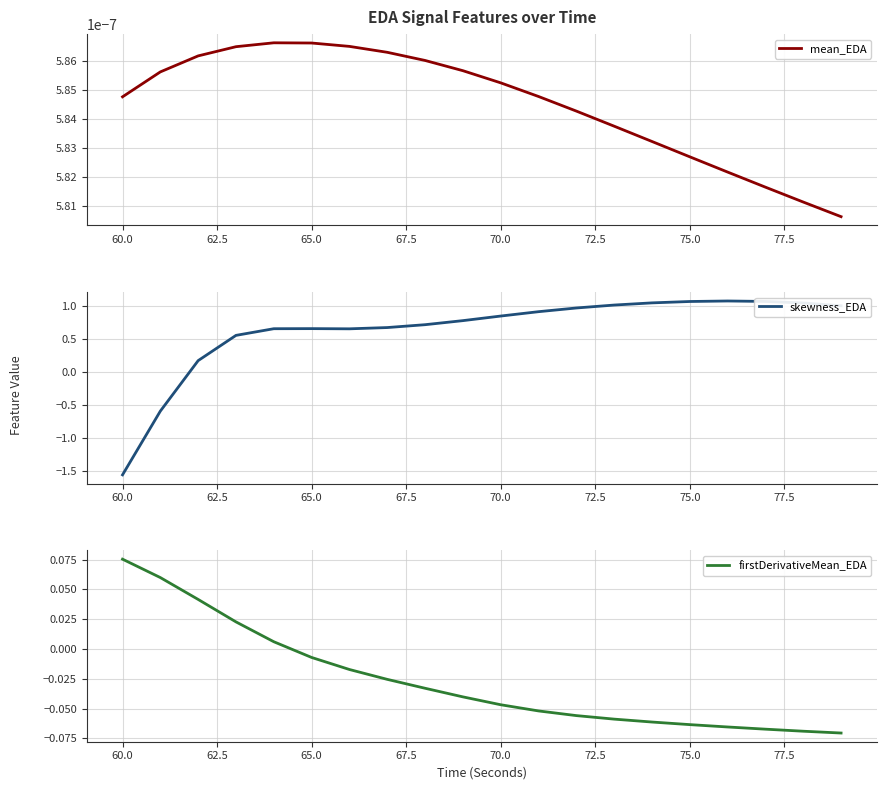

Which series changed the most between 57.5 and 75.0?

skewness_EDA